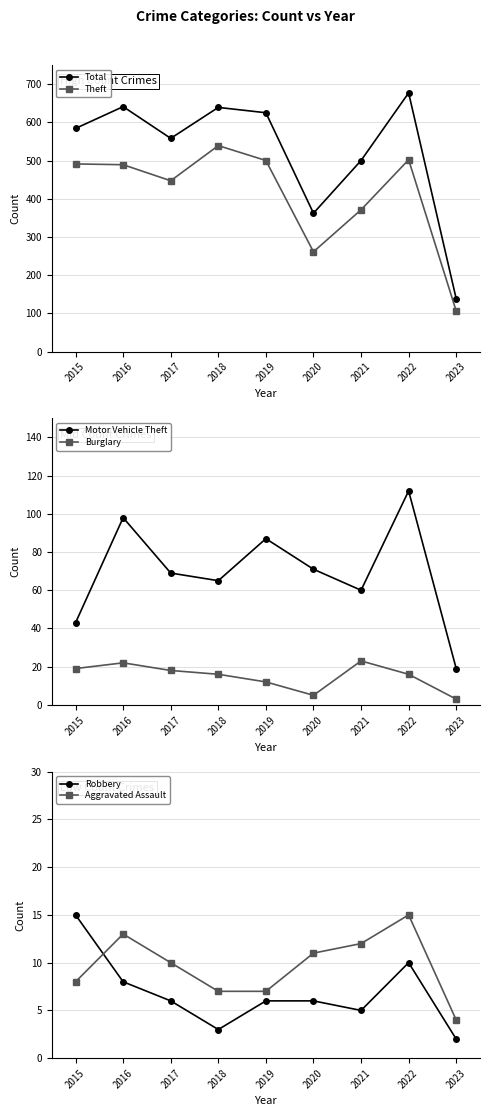

Which series changed the most between 2015 and 2018?

Total